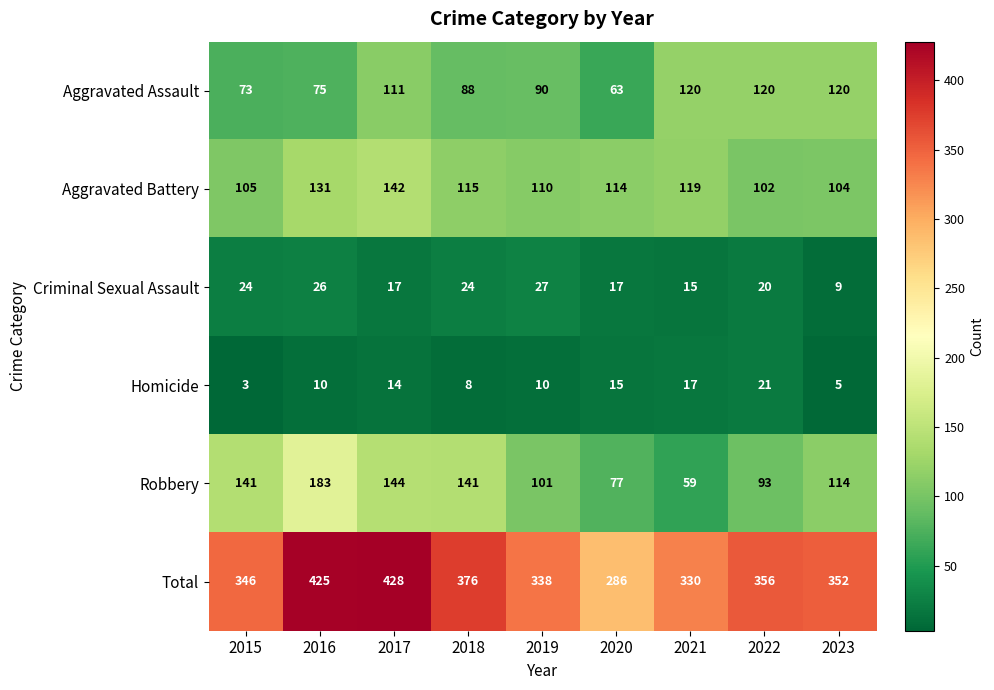

What is the lowest value of the Homicide series?

3